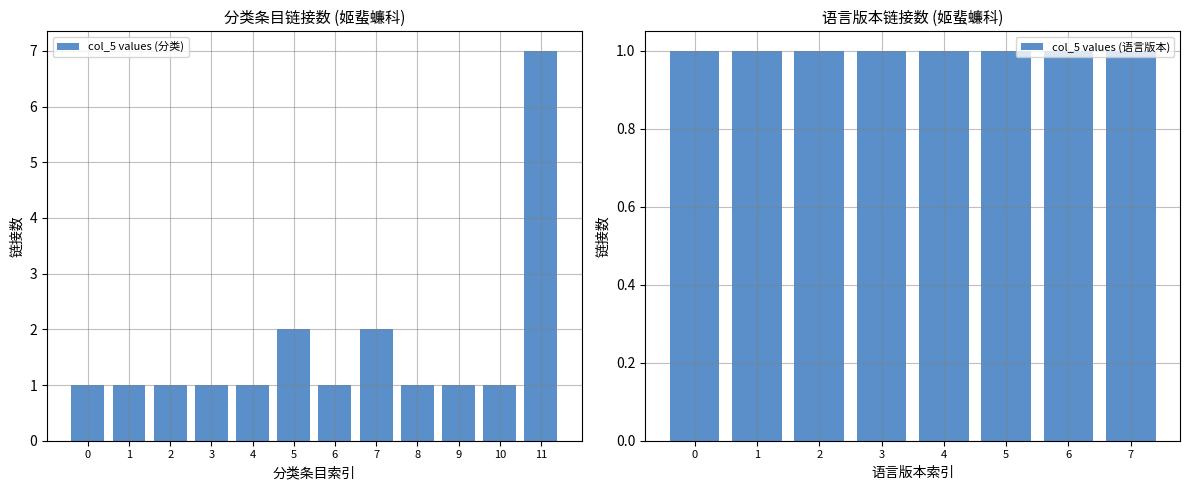

Are the bars horizontal?

No